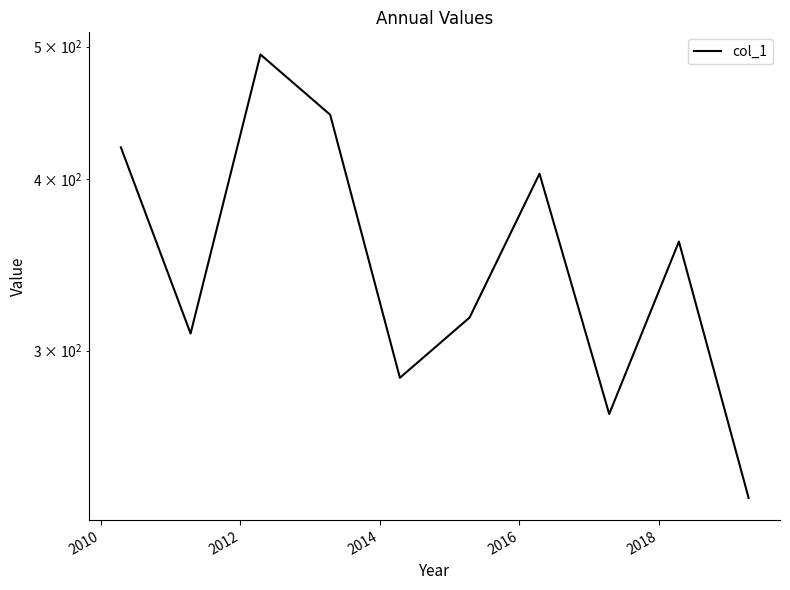

The value at 2020 is 162.2. True or false?

False